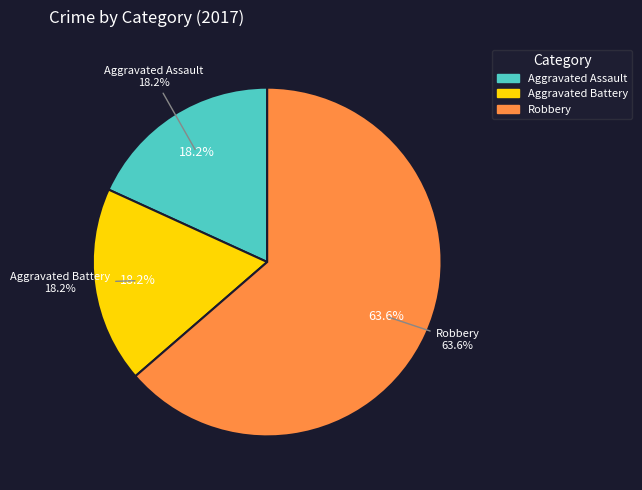

Which slice represents more than half of the pie?

Robbery